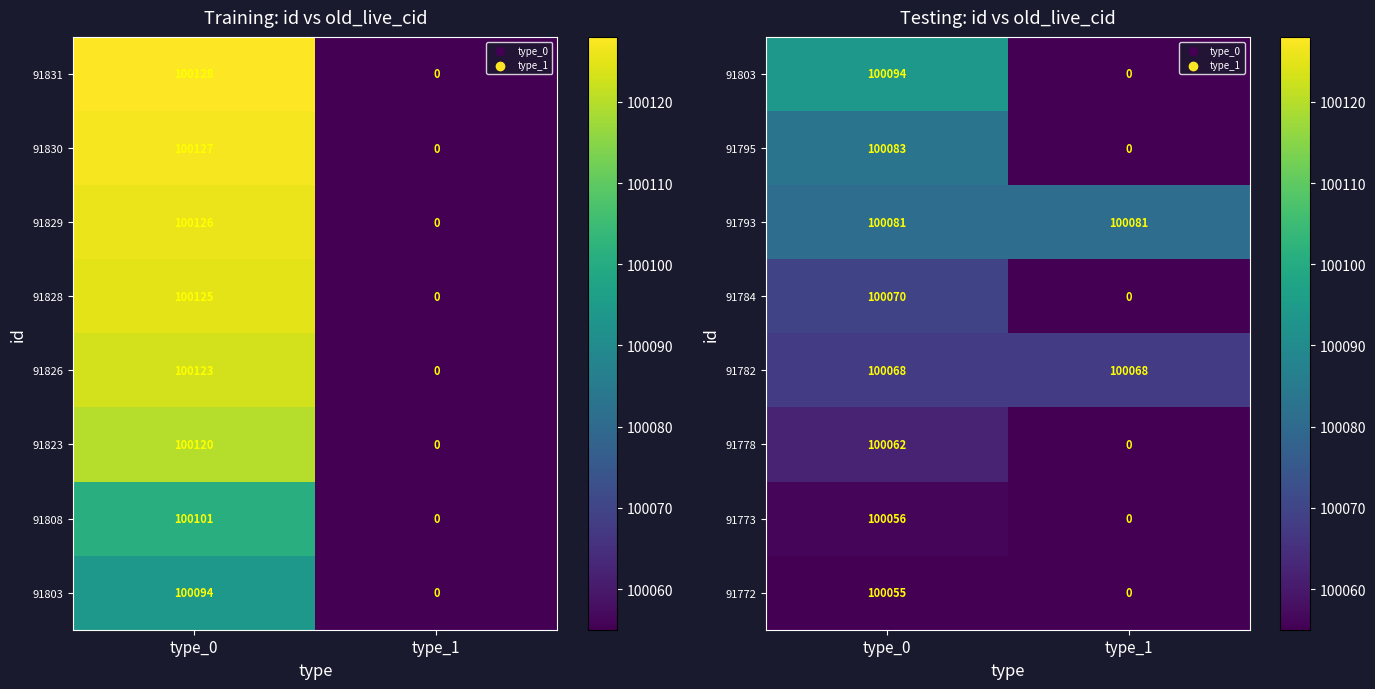

What is the sum of all 91784 values?

100070